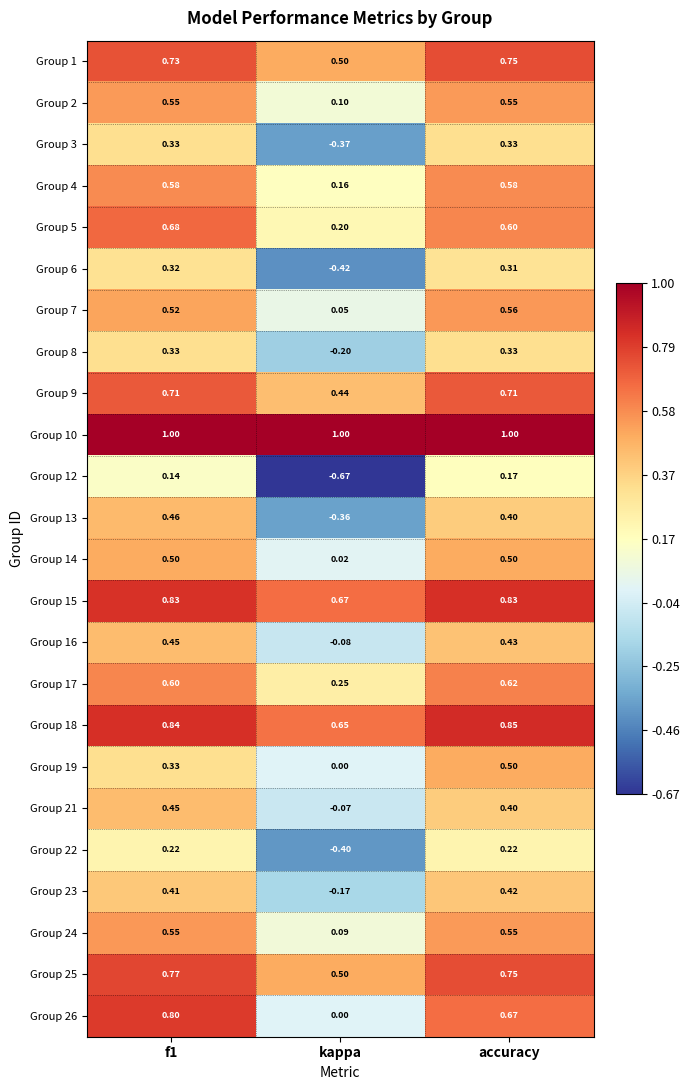

At how many categories does at least one series exceed 0?

3